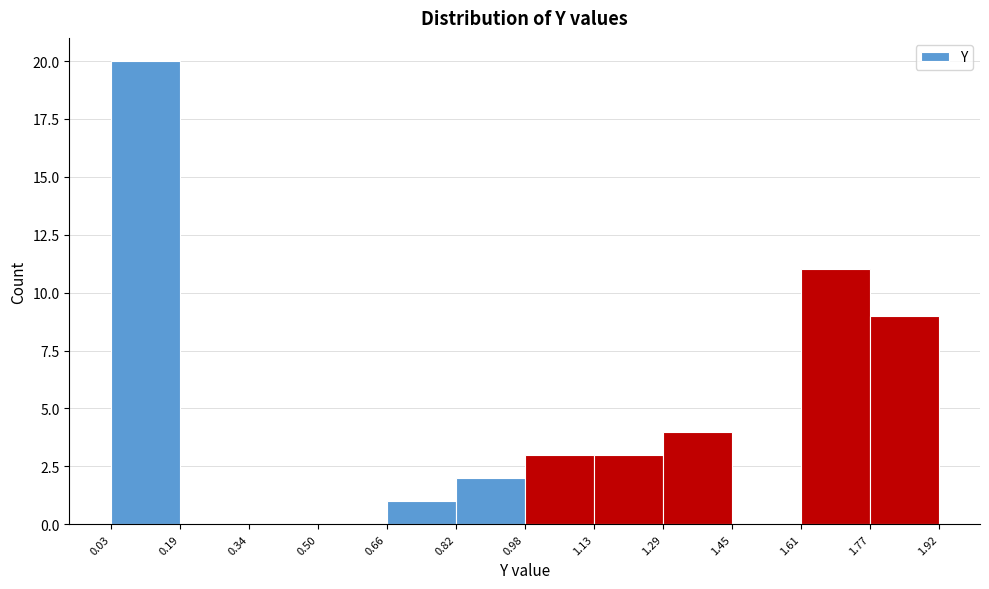

Reading left to right, transcribe this chart: for each bar, give the range it covers on the x-axis and its height. The values are not printed on the chart, so give them approximately, as read against the axis.

0.03 to 0.19: 20
0.19 to 0.34: 0
0.34 to 0.50: 0
0.50 to 0.66: 0
0.66 to 0.82: 1
0.82 to 0.98: 2
0.98 to 1.13: 3
1.13 to 1.29: 3
1.29 to 1.45: 4
1.45 to 1.61: 0
1.61 to 1.77: 11
1.77 to 1.92: 9